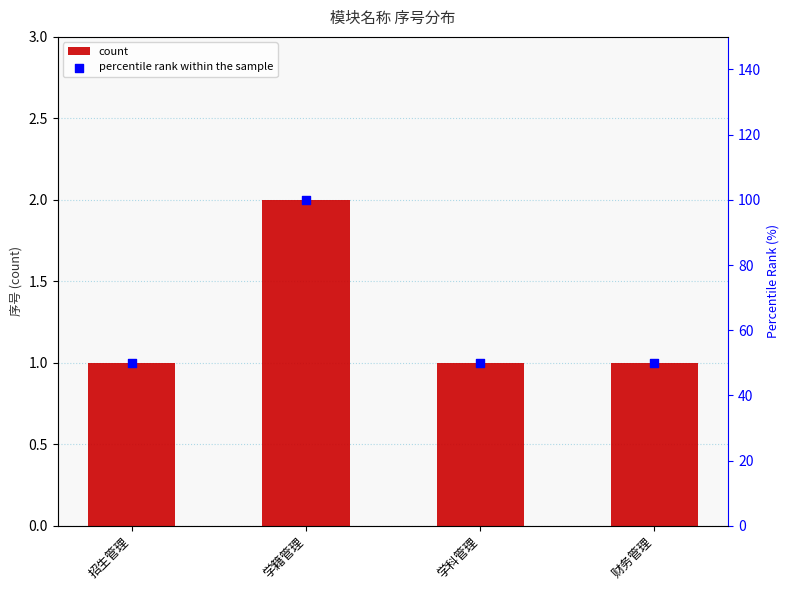

Which series reaches the maximum Y coordinate?

percentile rank within the sample